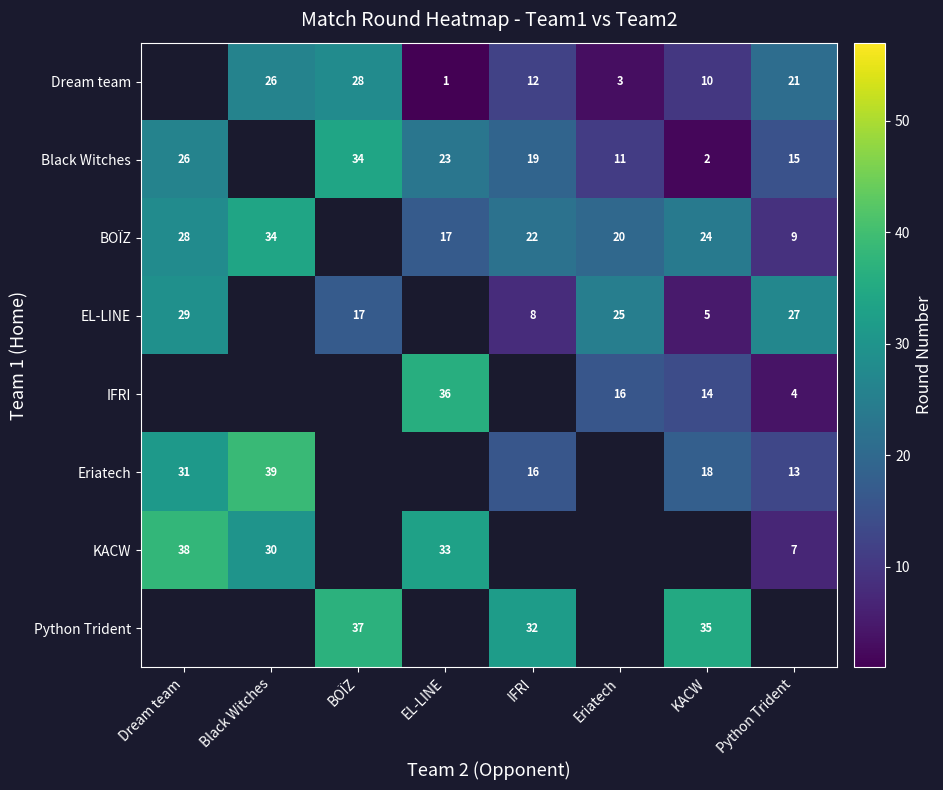

What is the sum of the EL-LINE values at KACW and Python Trident?

32